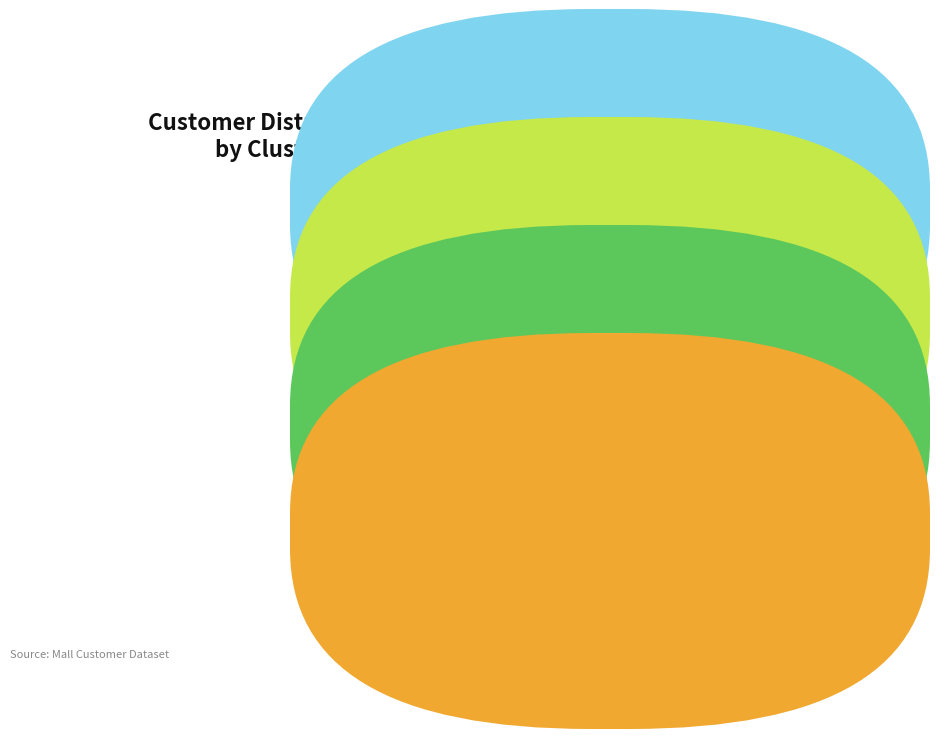

Is there a majority slice in this chart?

No